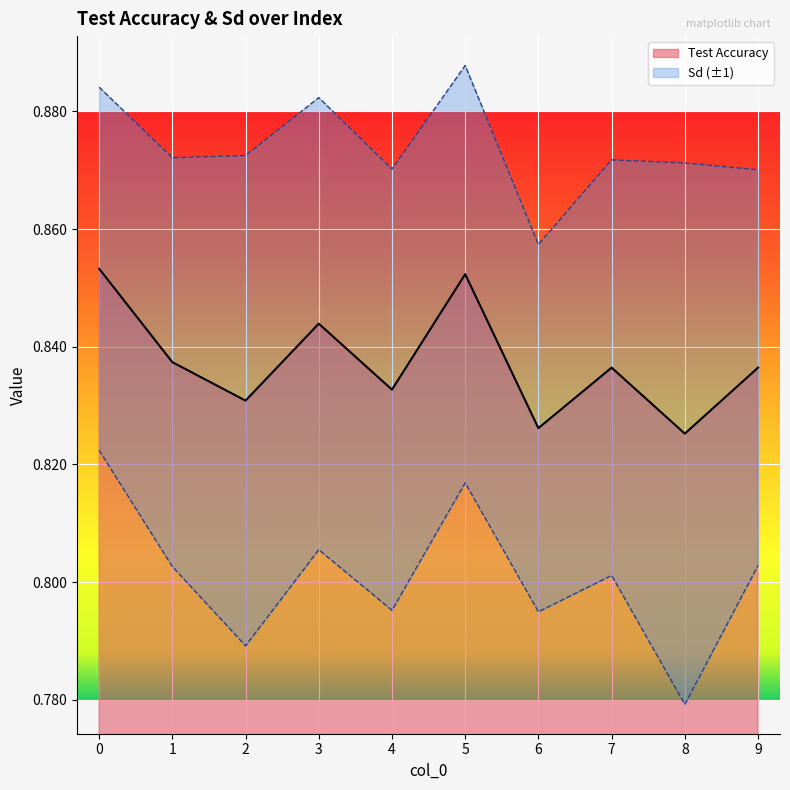

What is the smallest value displayed?

0.8